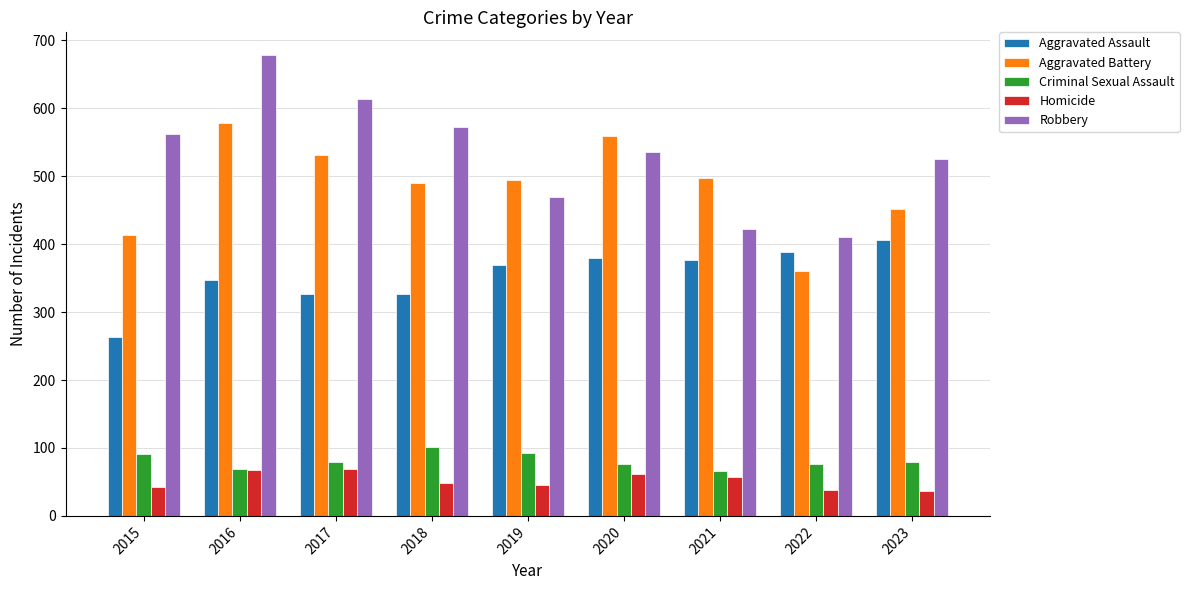

Is it true that Aggravated Assault equals 376 at 2021?

True